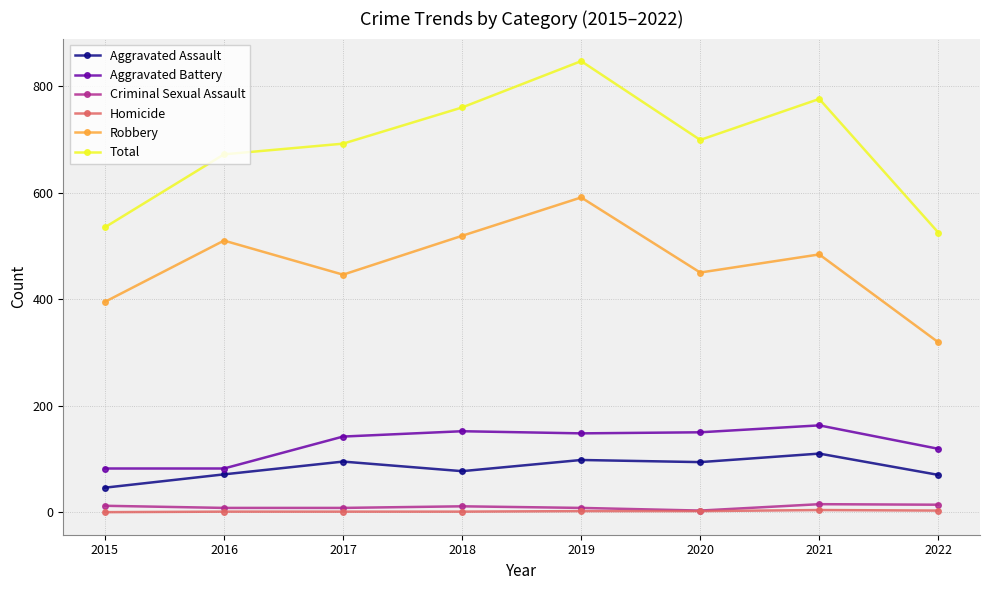

The Robbery series shows 667 at 2017. True or false?

False